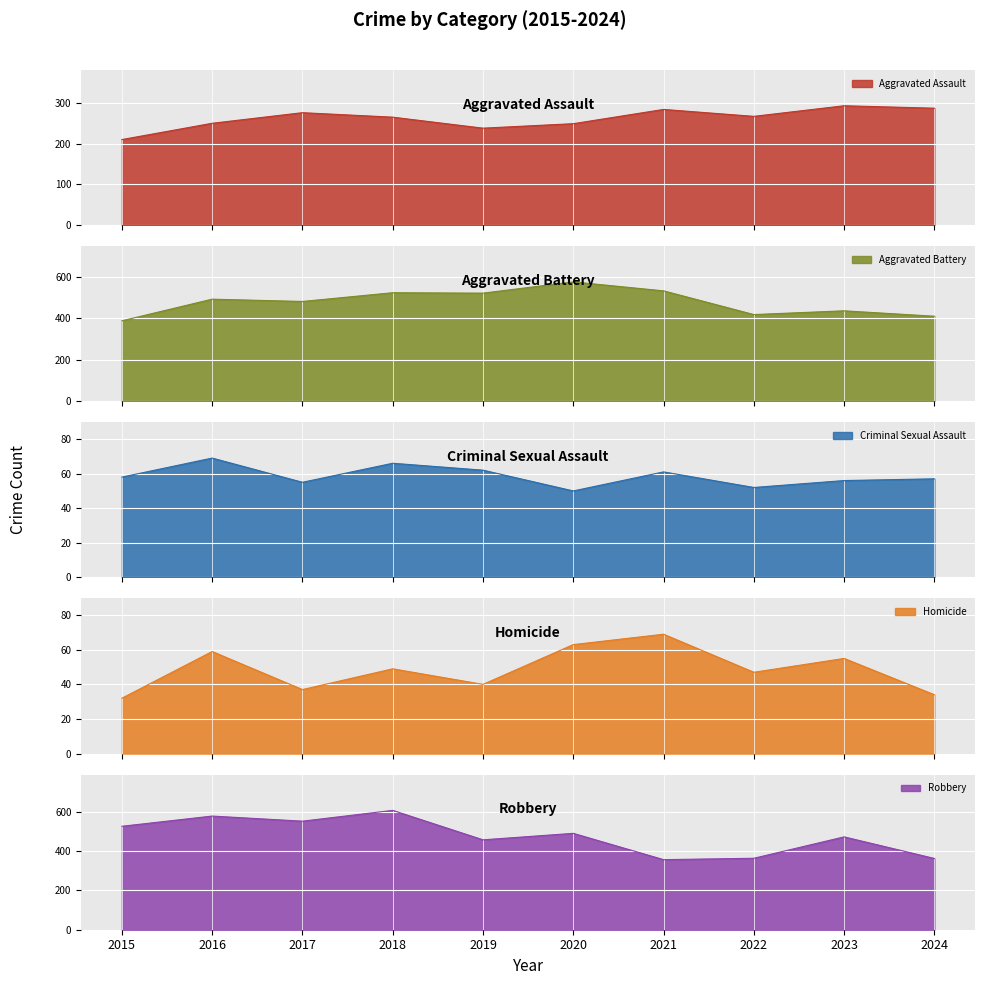

What is the smallest value displayed?

32